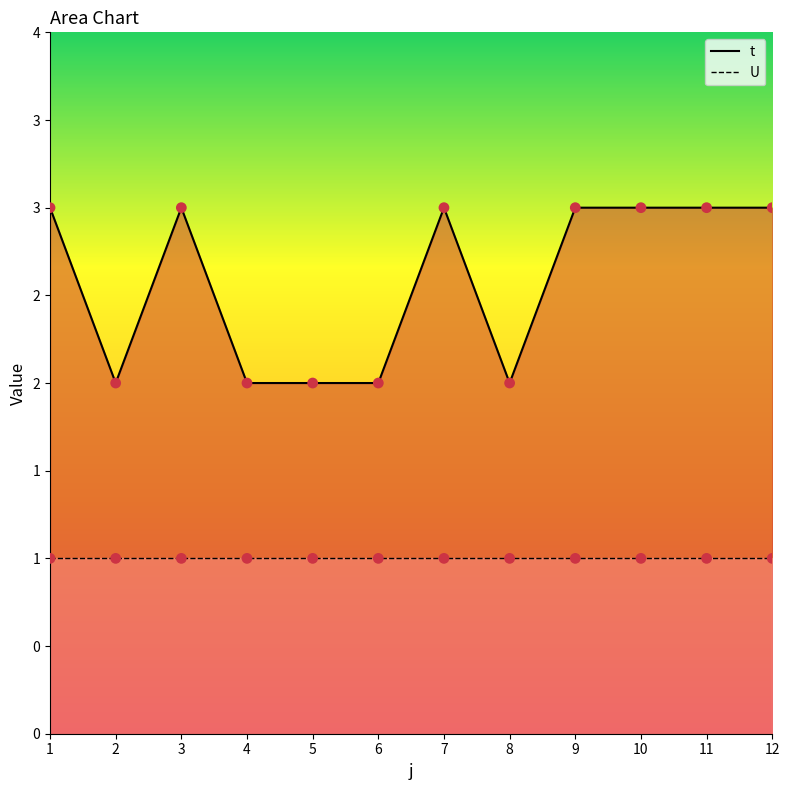

Which series has the widest spread of Y values?

t_line